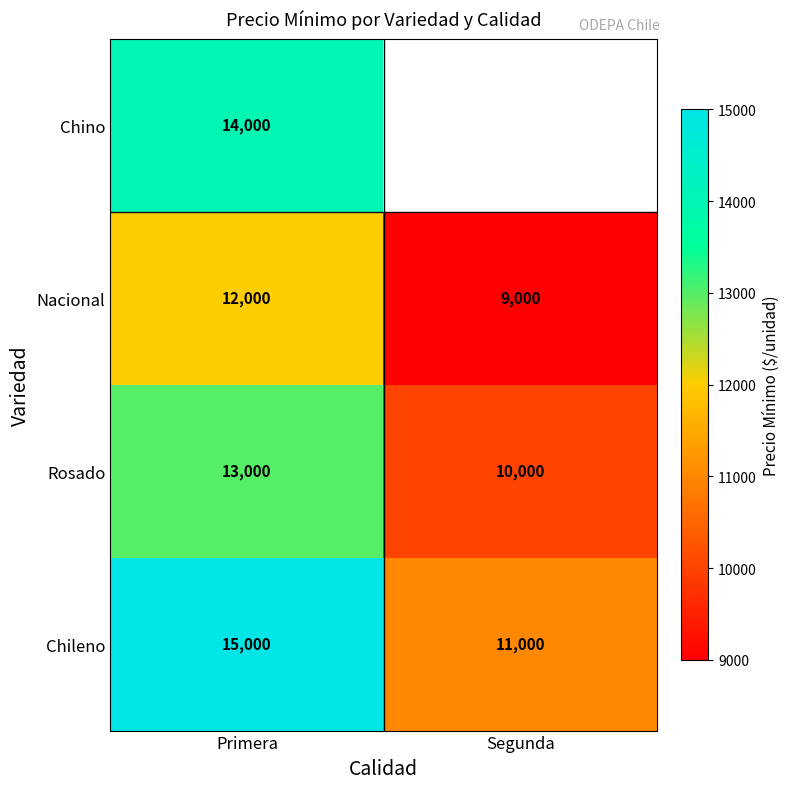

What is the sum of the Chileno values at Primera and Segunda?

26000